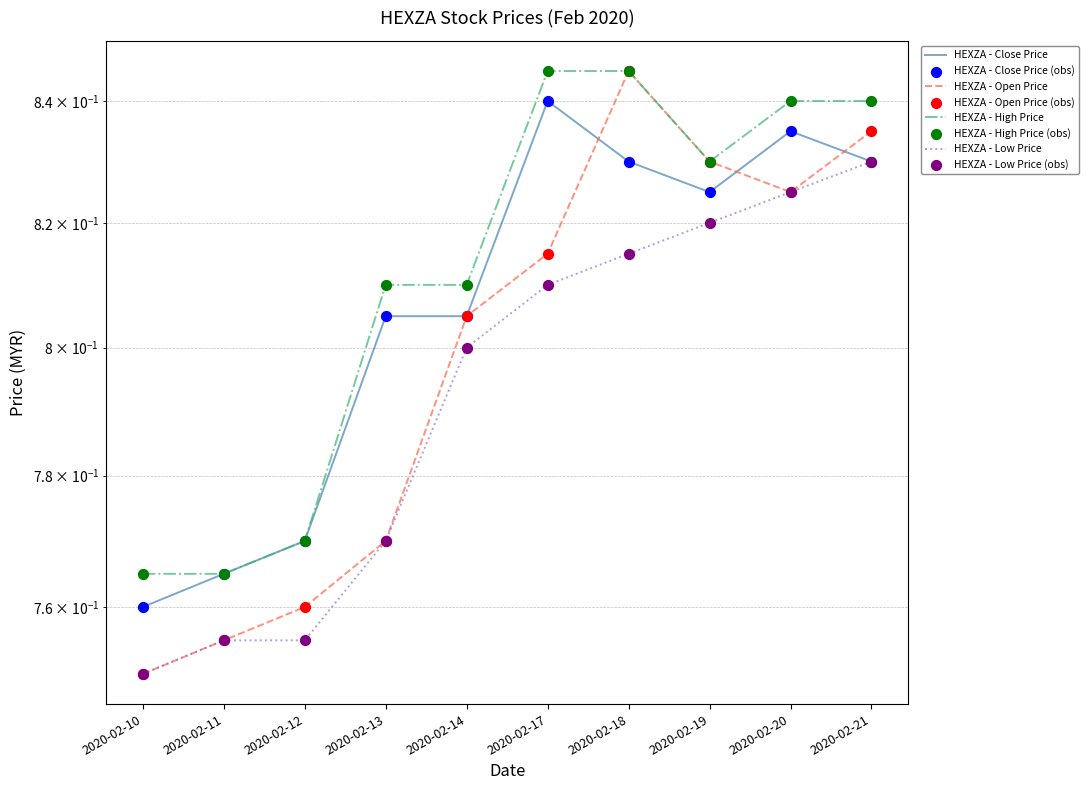

Which series reaches the minimum Y coordinate?

open